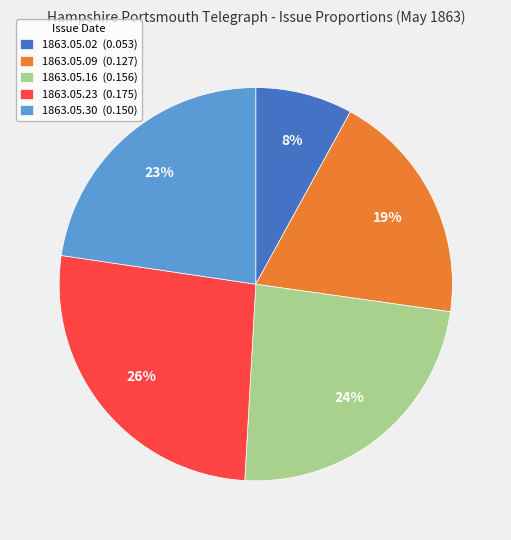

How many slices are in this pie chart?

5